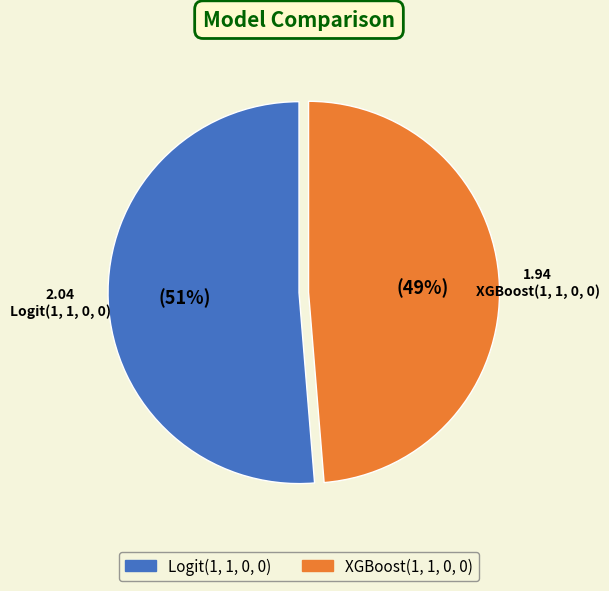

The Logit(1, 1, 0, 0) slice represents 51% of the pie. True or false?

True